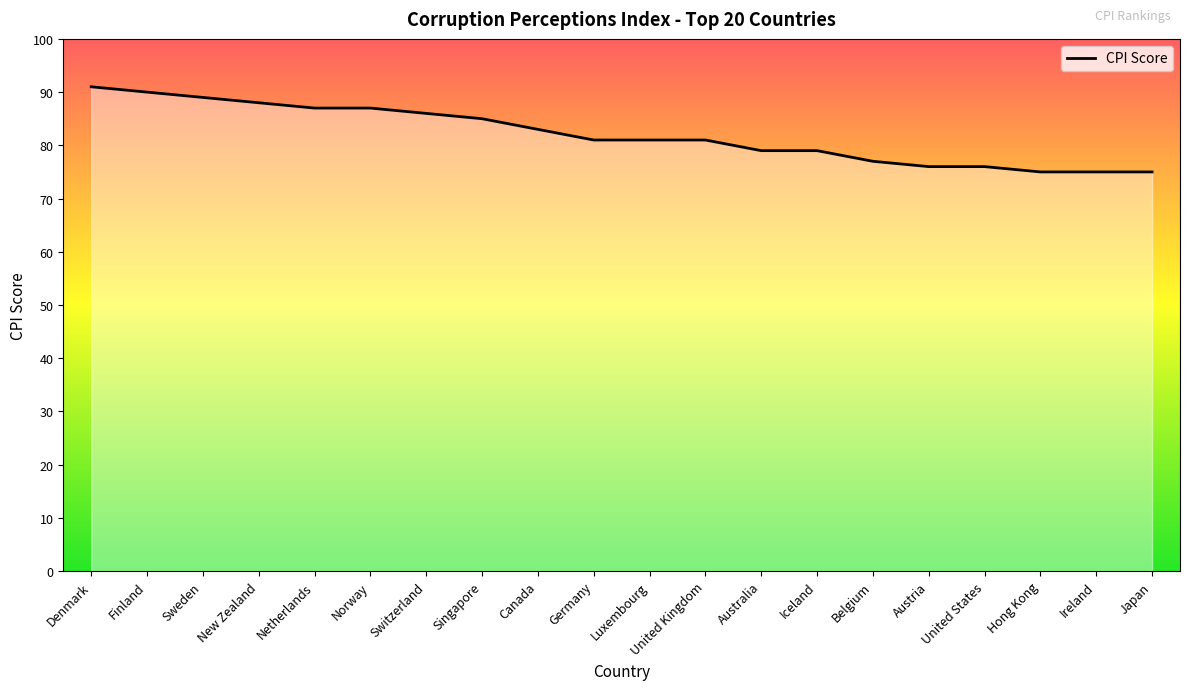

Reading right to left, list all the values displayed in this chart.

75	75	75	76	76	77	79	79	81	81	81	83	85	86	87	87	88	89	90	91